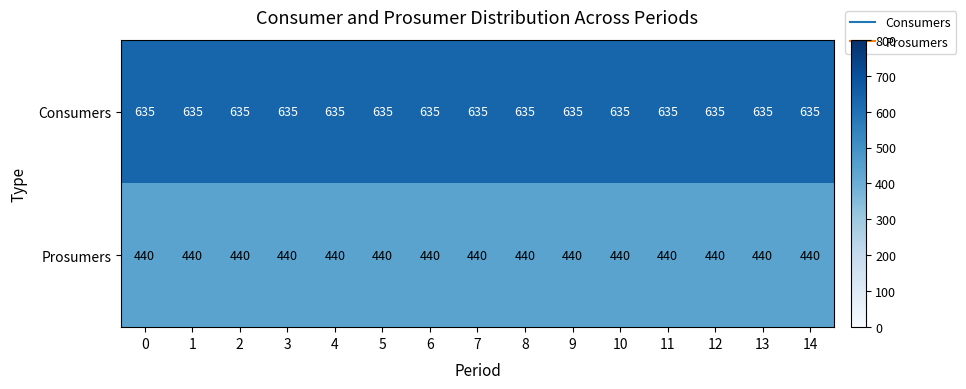

What is the maximum value shown in the chart?

635